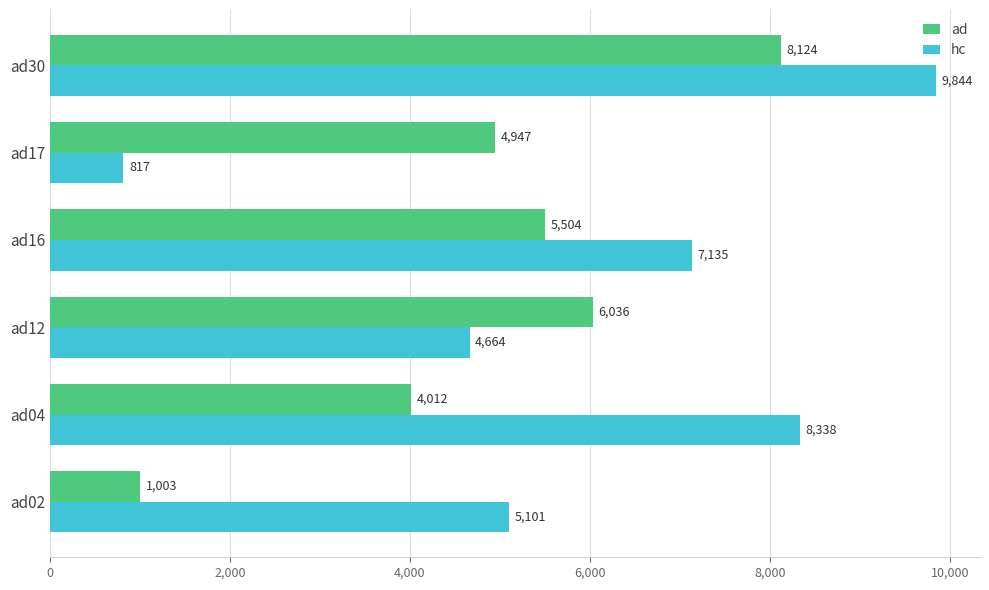

What is the difference between the maximum and minimum values in the hc series?

9027